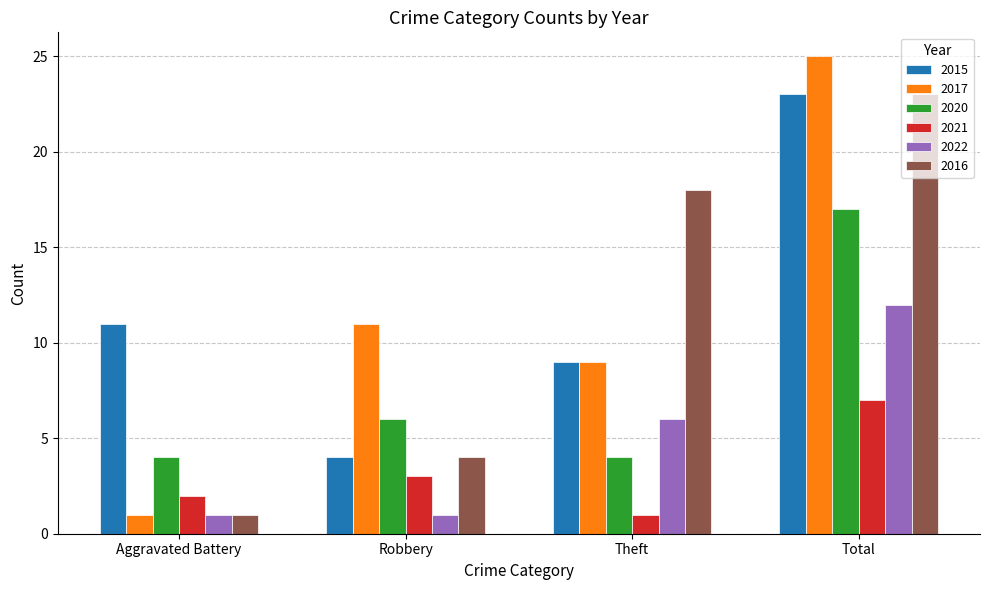

List the labels in order of 2017 value, largest first.

Total, Robbery, Theft, Aggravated Battery